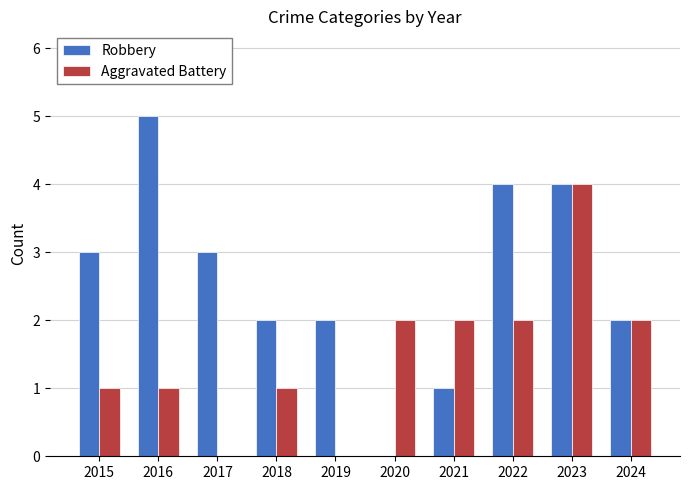

Which series has the largest total across all categories?

Robbery